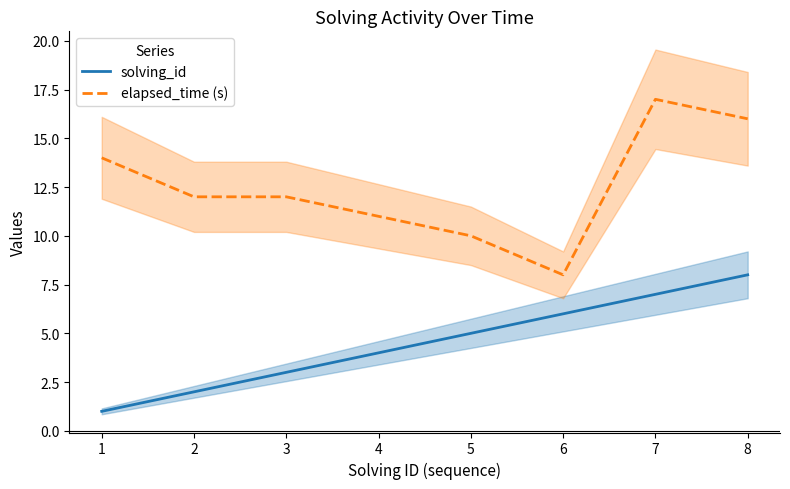

Reading left to right, list all the values displayed in this chart.

solving_id: 1=1	2=2	3=3	4=4	5=5	6=6	7=7	8=8
elapsed_time (s): 1=14	2=12	3=12	4=11	5=10	6=8	7=17	8=16